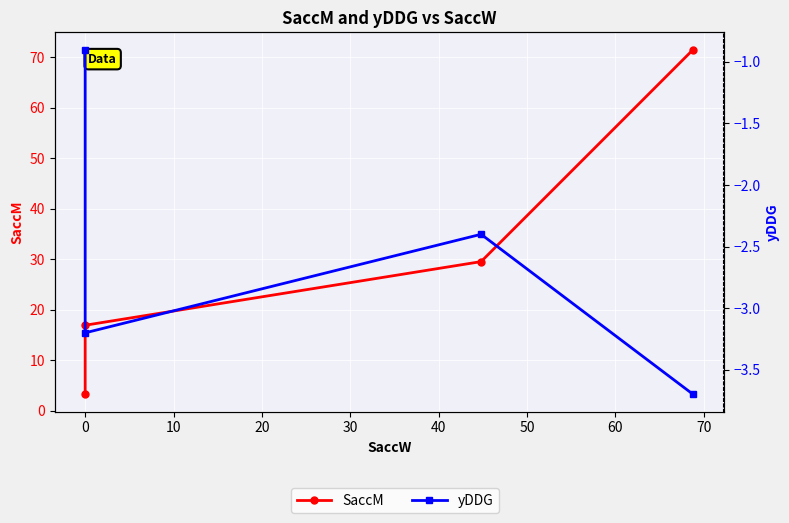

True or false: SaccM has more than 2 interior local peaks.

False